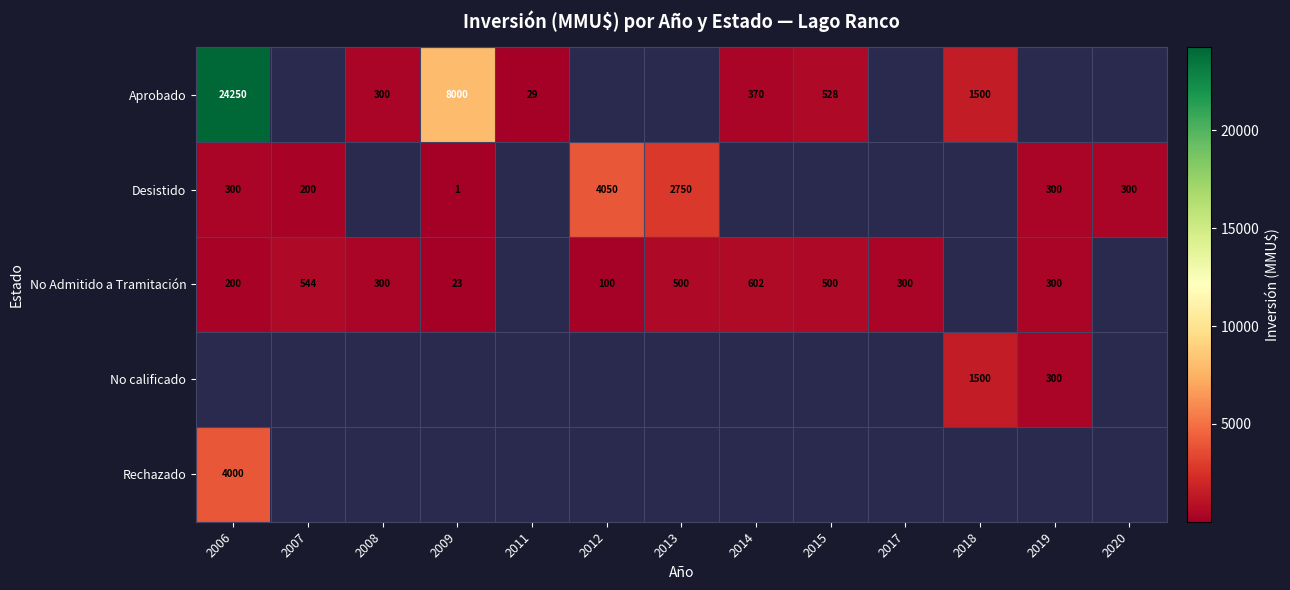

The value of Desistido at 2006 is 300. True or false?

True